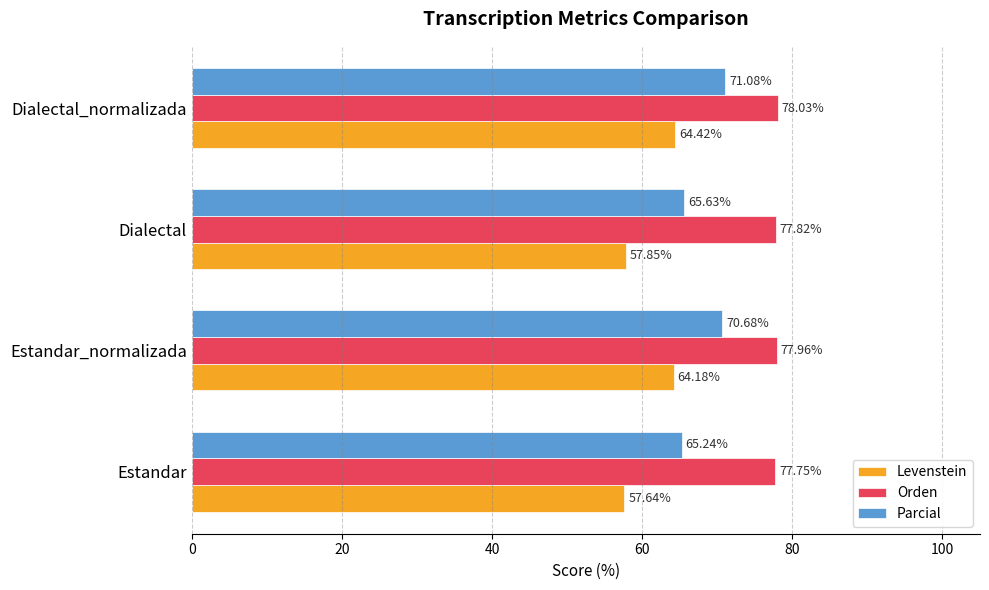

Which category has the lowest value in the Orden series?

Estandar